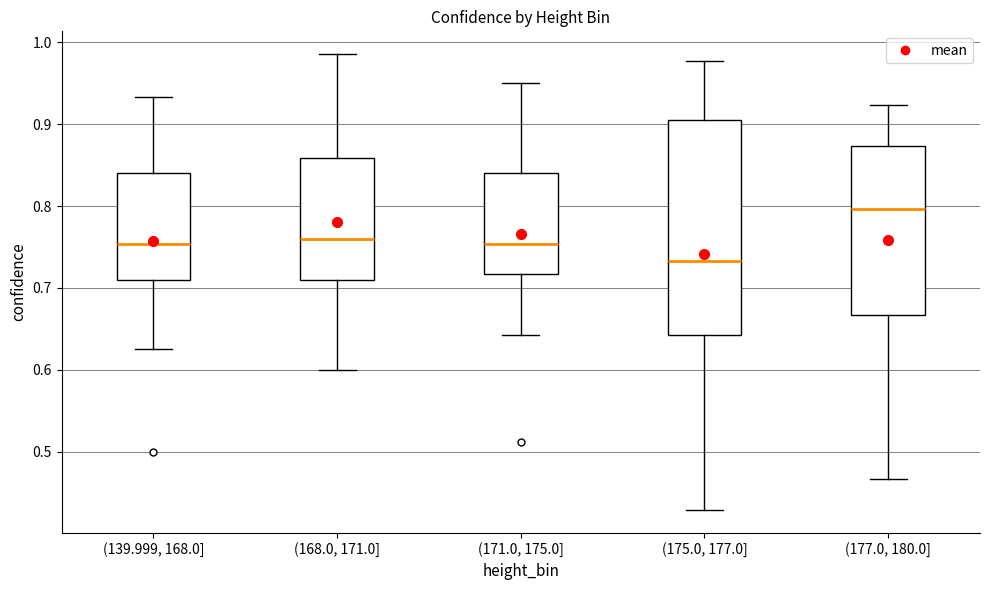

Which box has the lowest median line?

(175.0, 177.0]